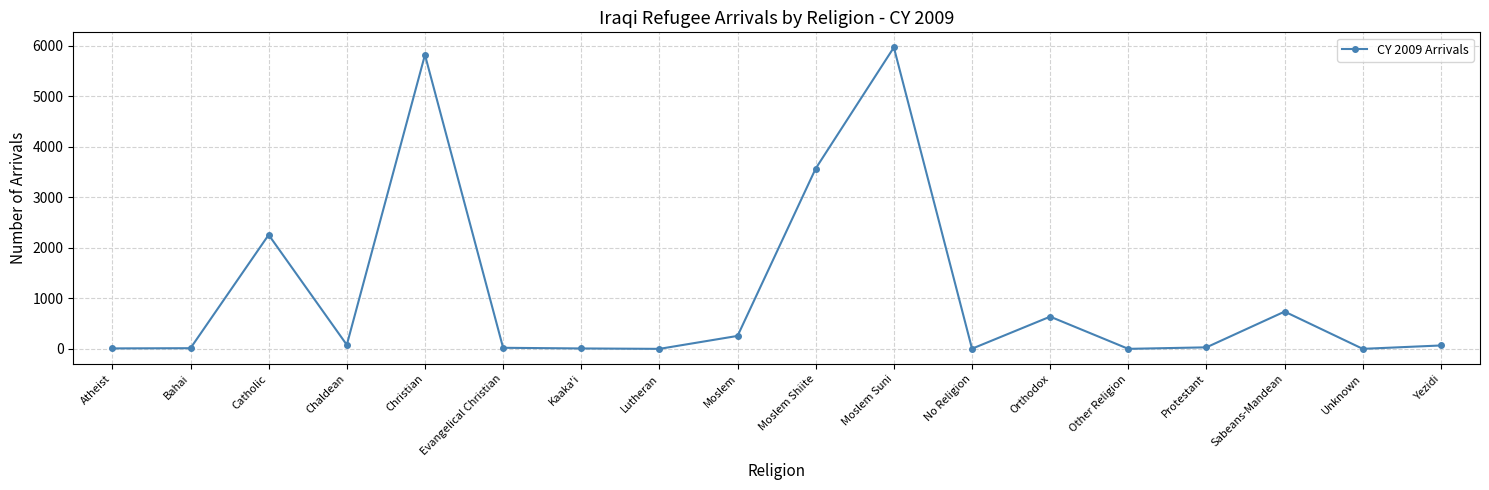

What is the maximum value shown in the chart?

5963